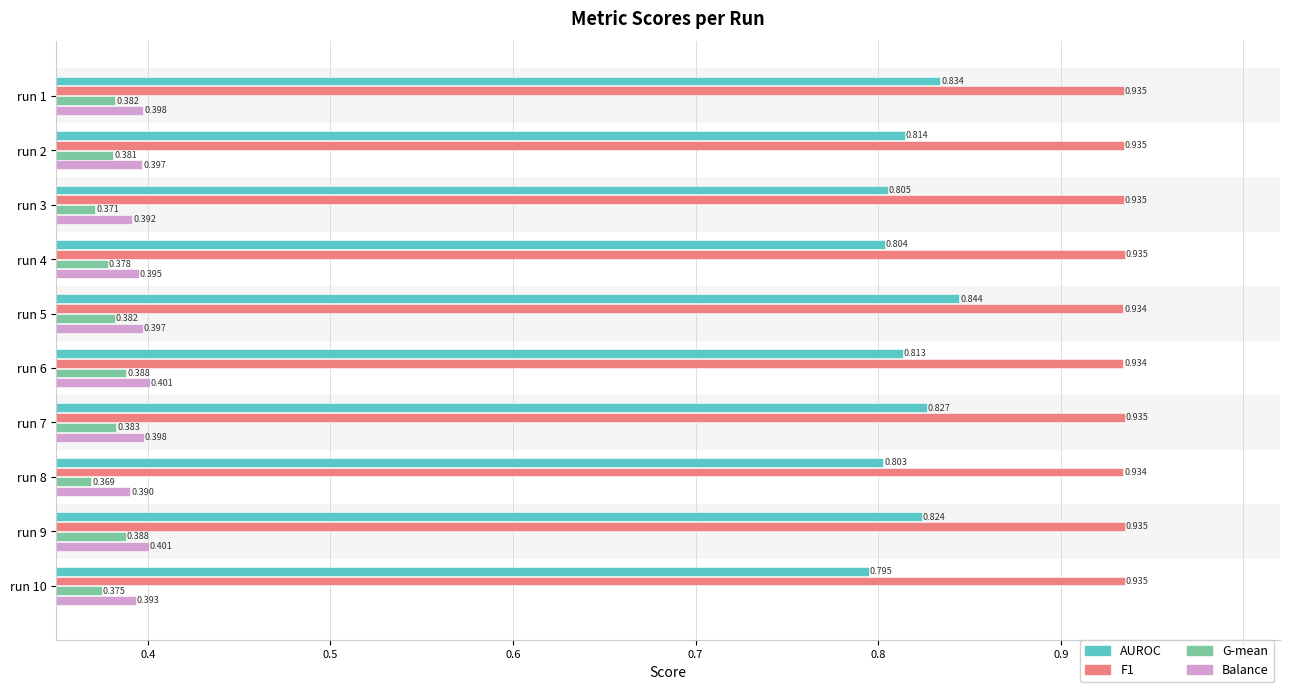

Which series has the widest spread of values?

AUROC